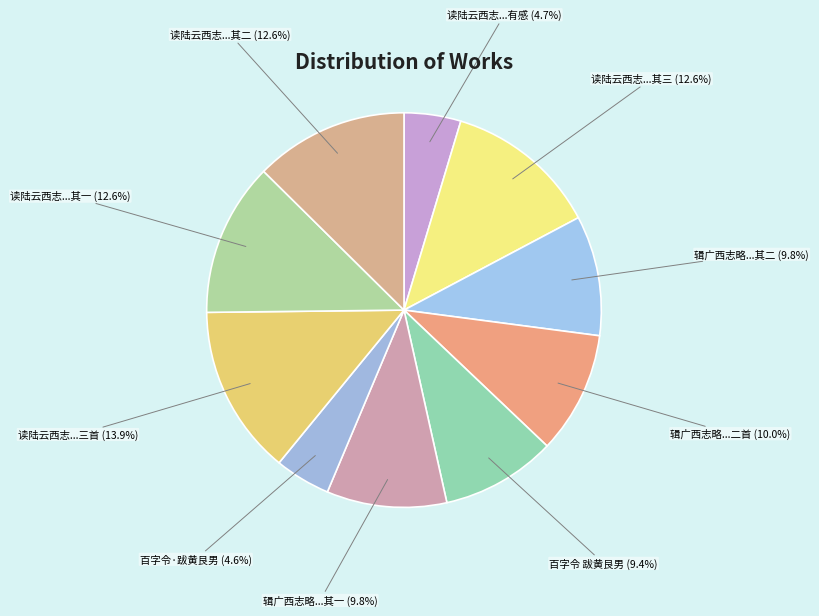

What portion of the pie excludes 辑广西志略...二首?

90.0%